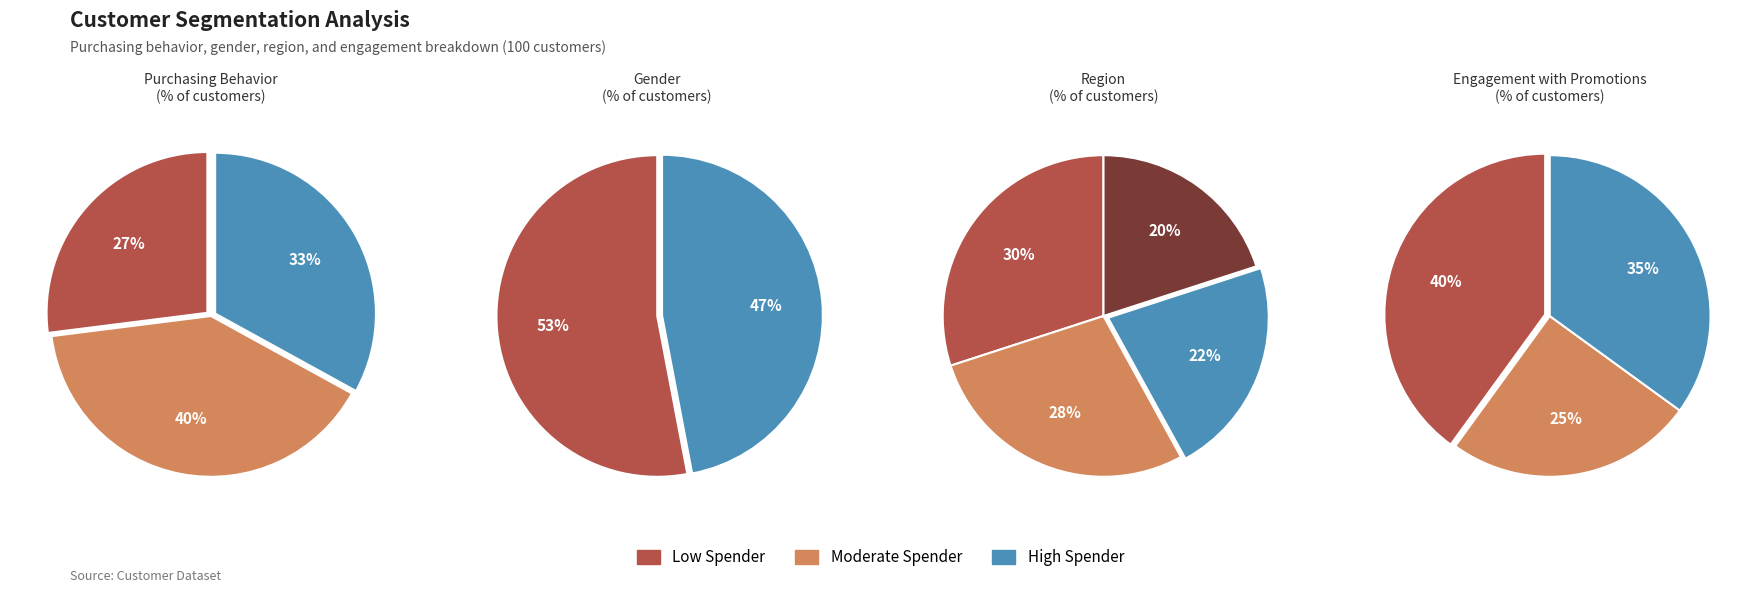

Which slice is the smallest?

Low Spender